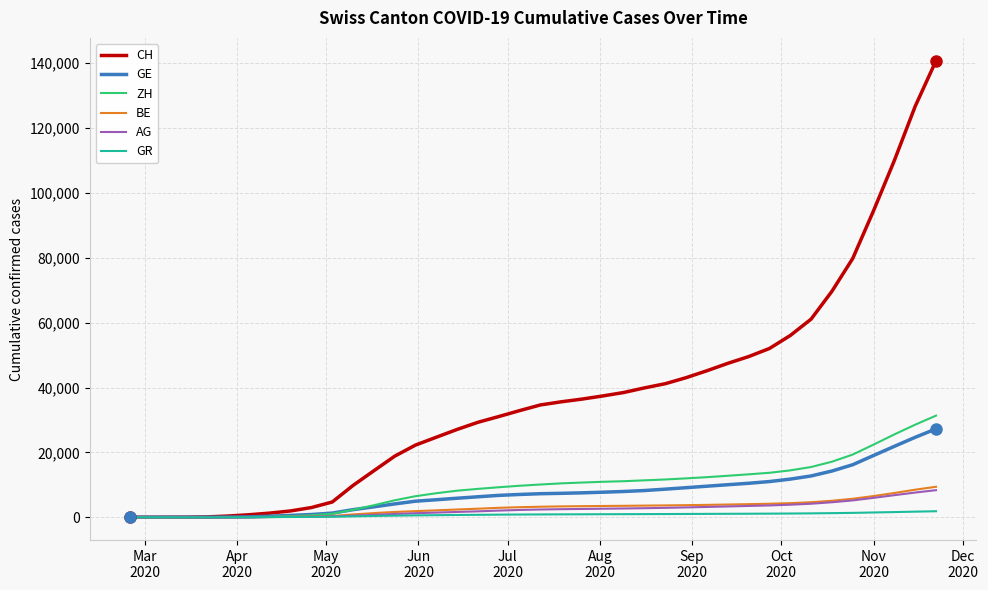

Which series has the largest total across all categories?

CH